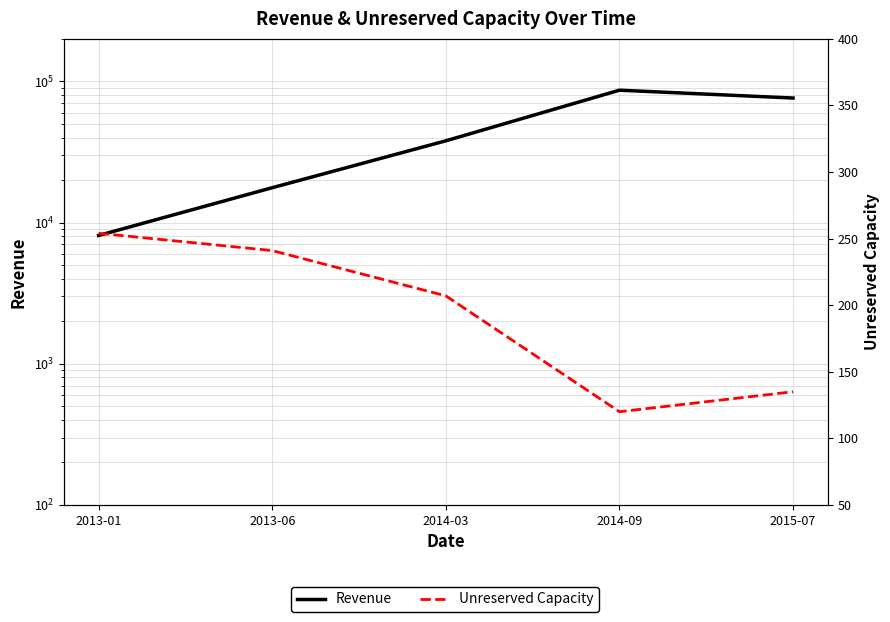

Which series has the largest total across all categories?

Revenue